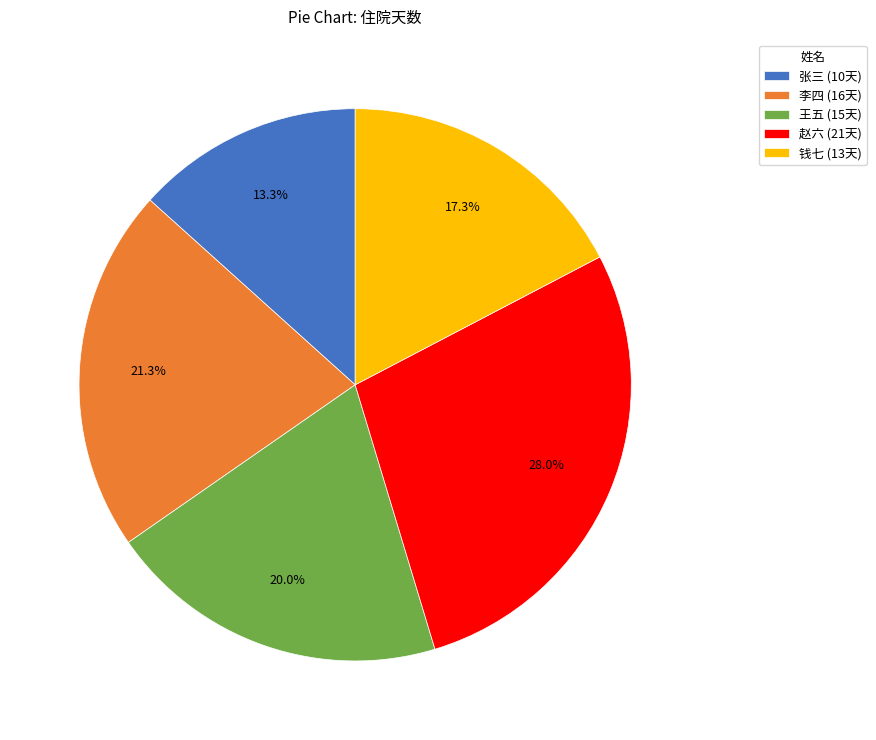

Between 王五 (15天) and 钱七 (13天), which is larger?

王五 (15天)